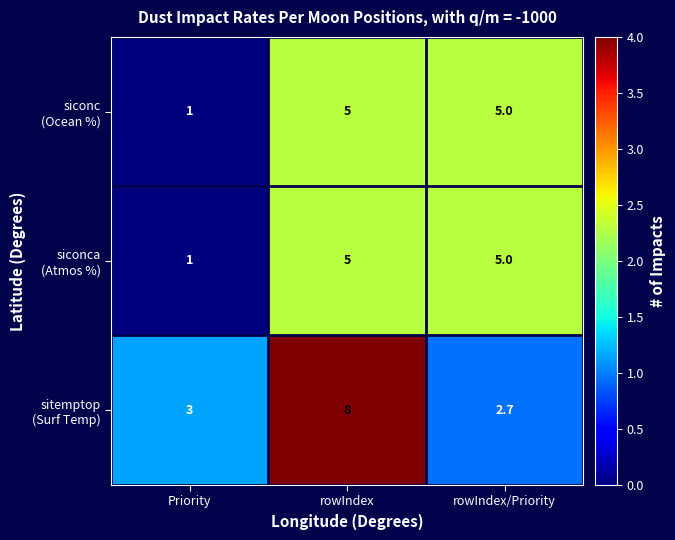

At which category does the chart reach its peak across all series?

rowIndex